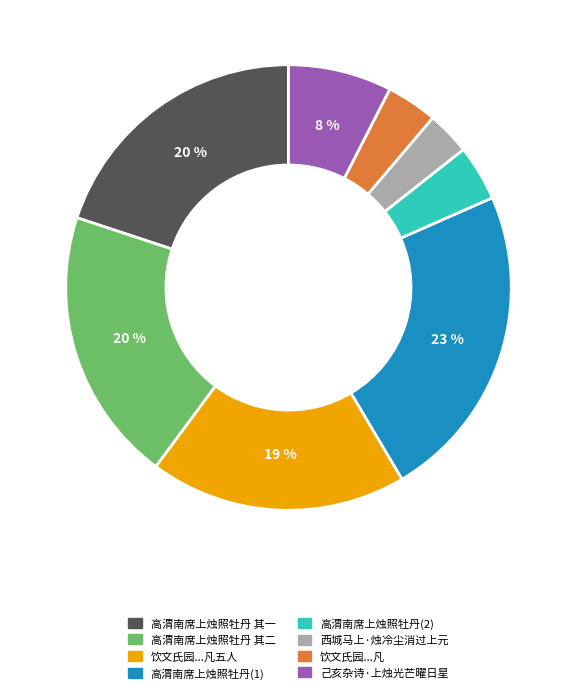

Does any single category account for the majority?

No